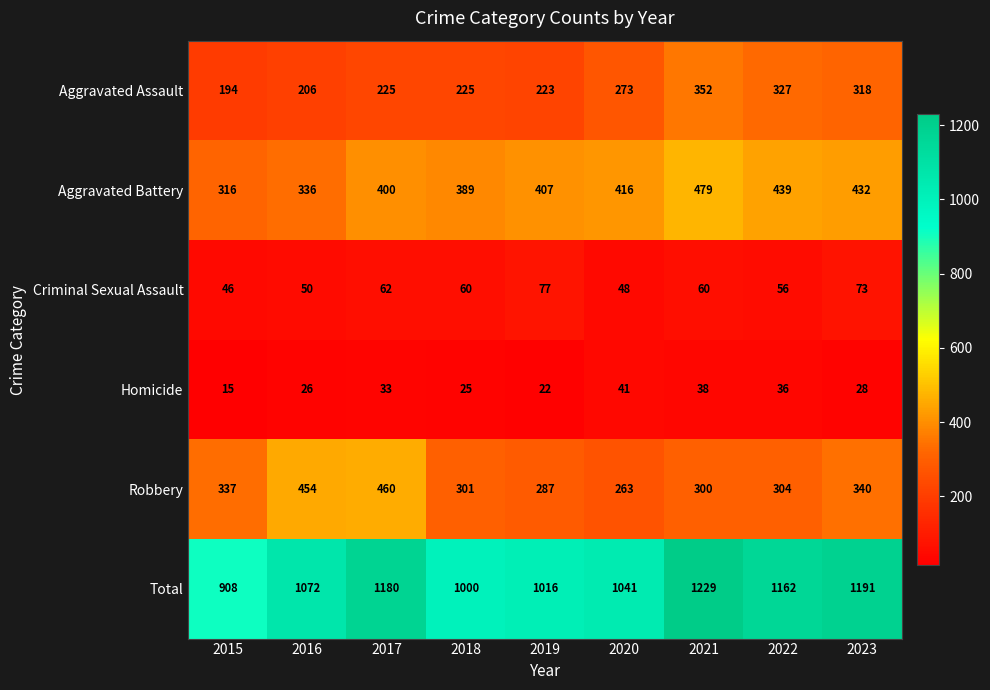

What is the spread (max minus min) of values at 2023?

1163